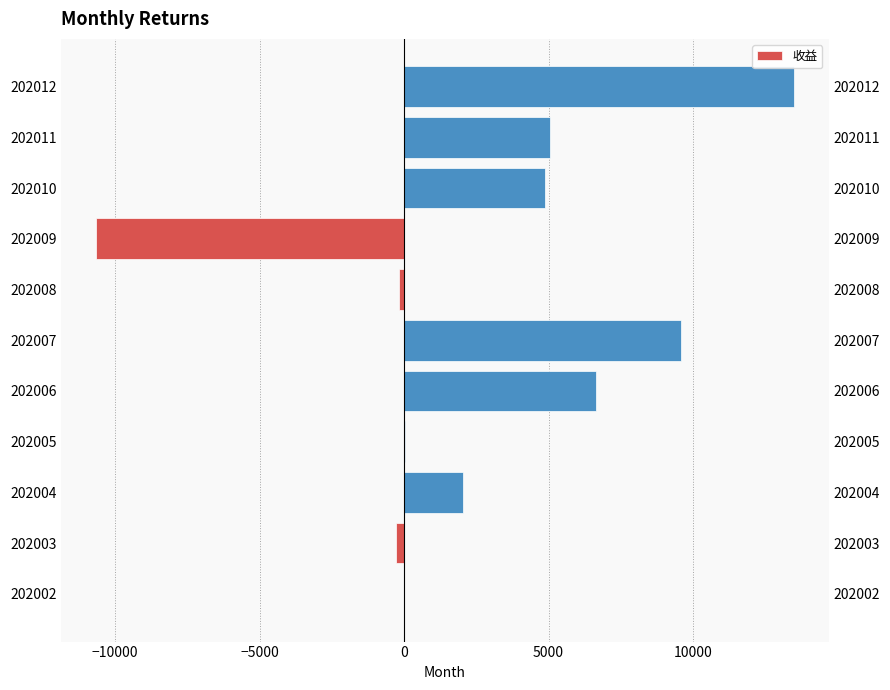

The chart shows a value of 5979.2 at 202012. True or false?

False